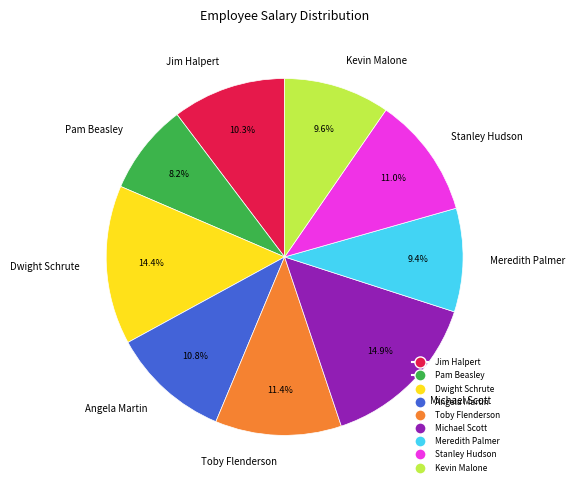

How many segments does this pie chart have?

9